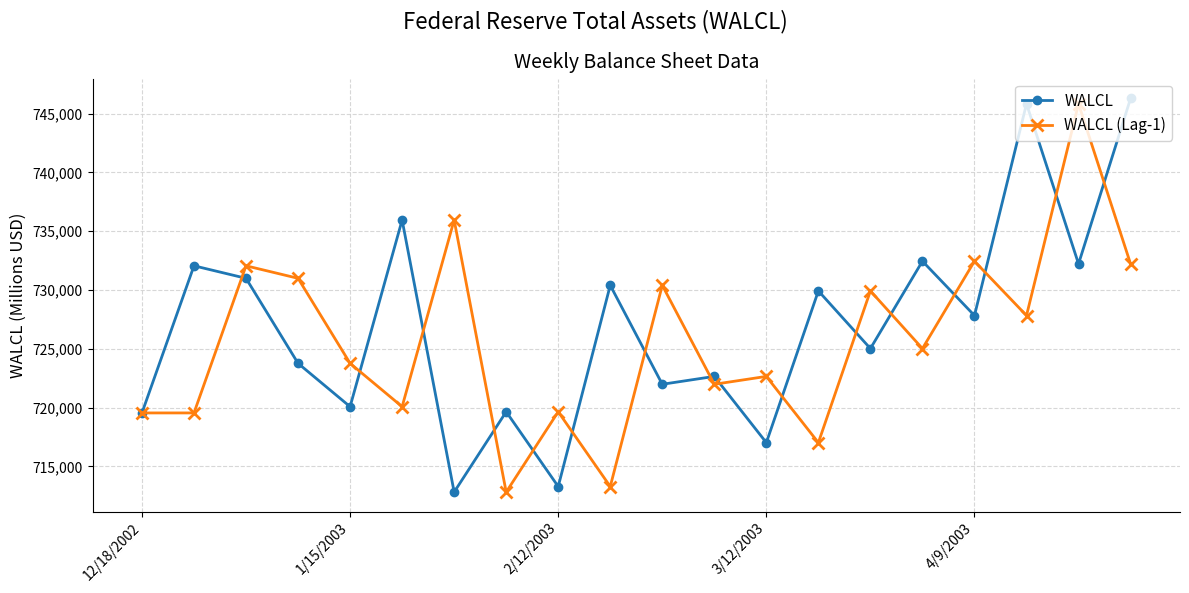

What is the maximum value for WALCL?

746294